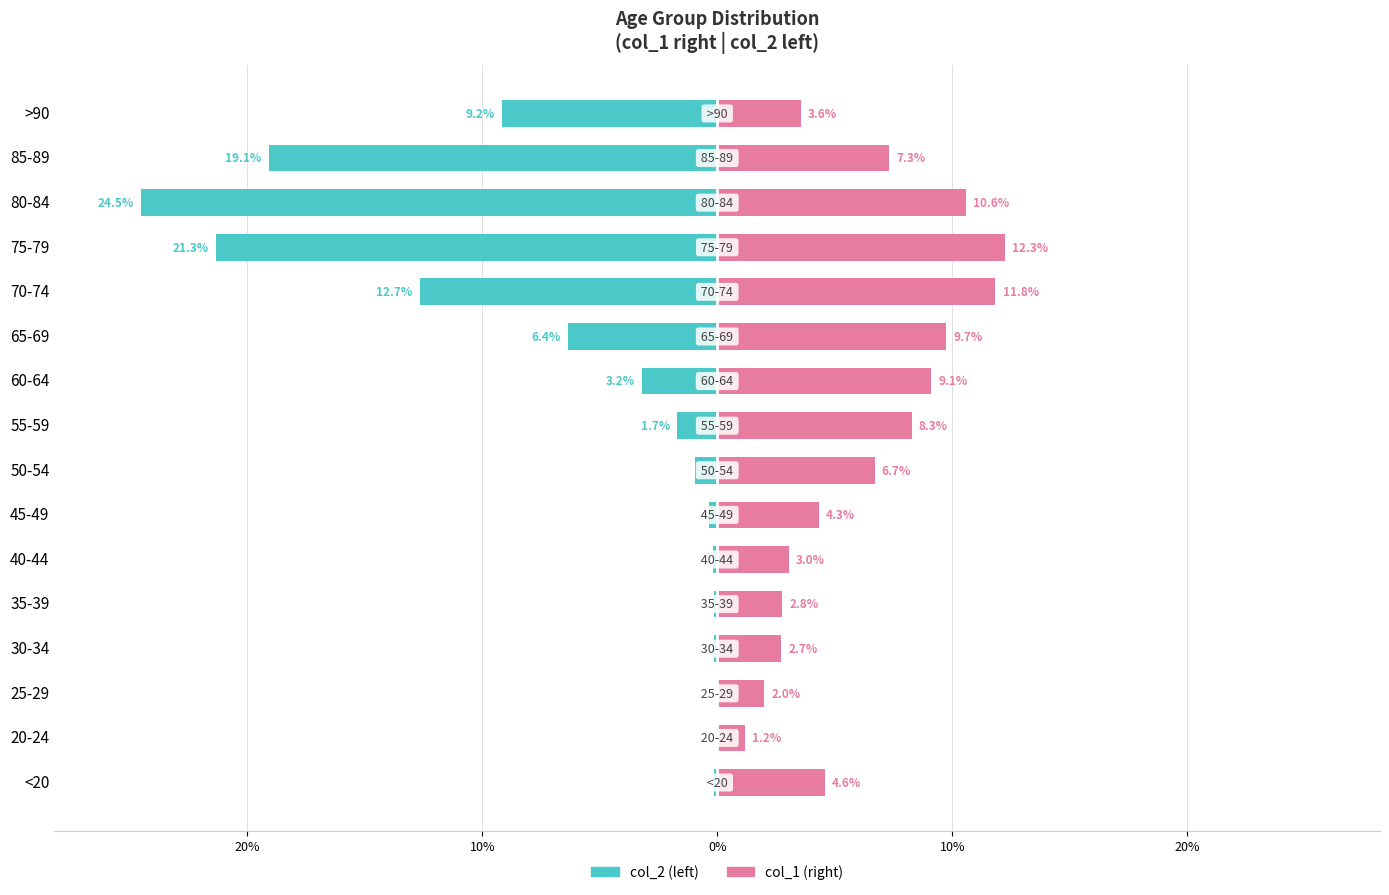

What are all the series names shown in the legend?

col_2, col_1